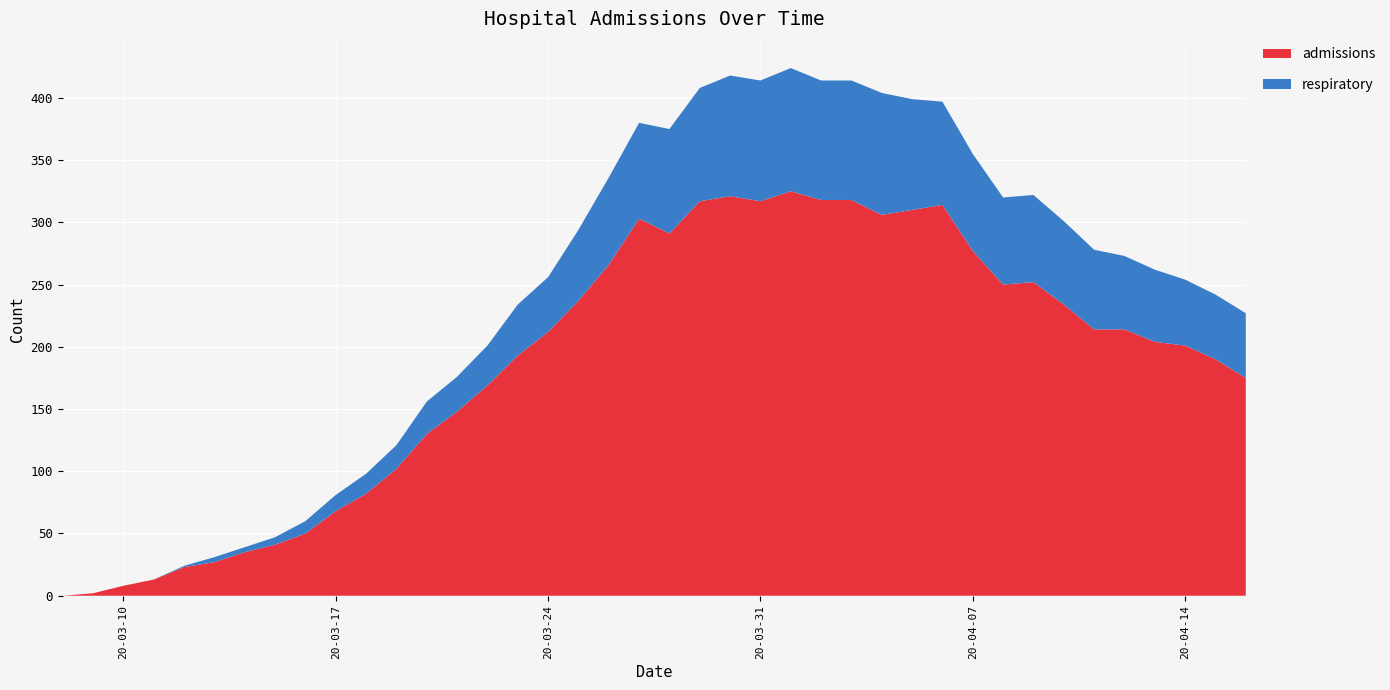

Reading right to left, transcribe all the data shown in this chart.

admissions: 175	190	201	204	214	214	234	252	250	277	314	310	306	318	318	325	317	321	317	291	303	266	237	212	193	169	148	130	102	82	68	50	41	35	27	23	13	8	2	0
respiratory: 52	52	53	58	59	64	67	70	70	78	83	89	98	96	96	99	97	97	91	84	77	70	57	44	41	32	28	26	19	16	13	10	6	4	4	1	0	0	0	0